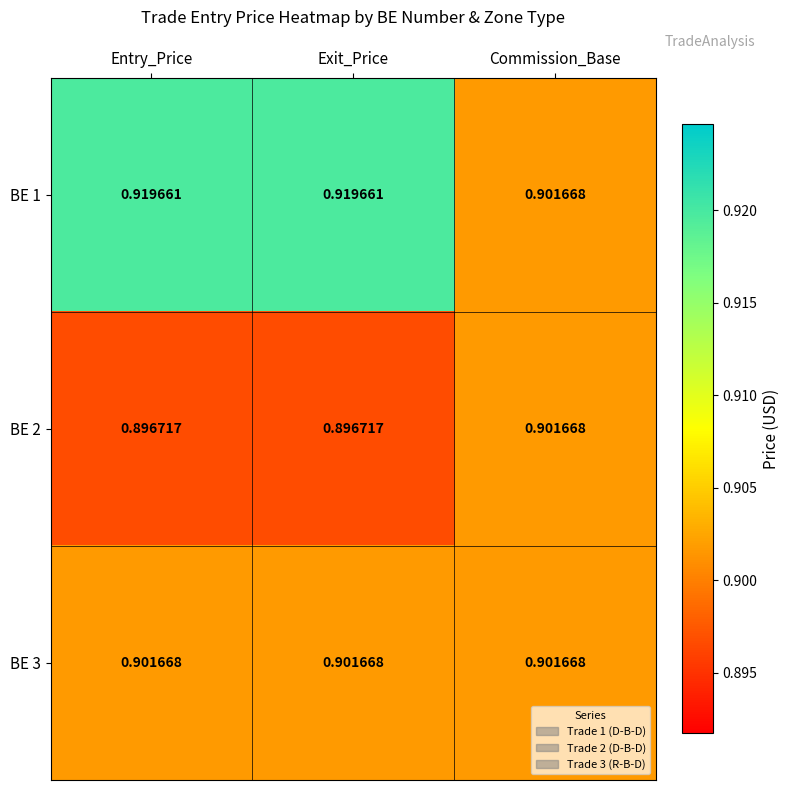

What is the total value across all series at Entry_Price?

2.7